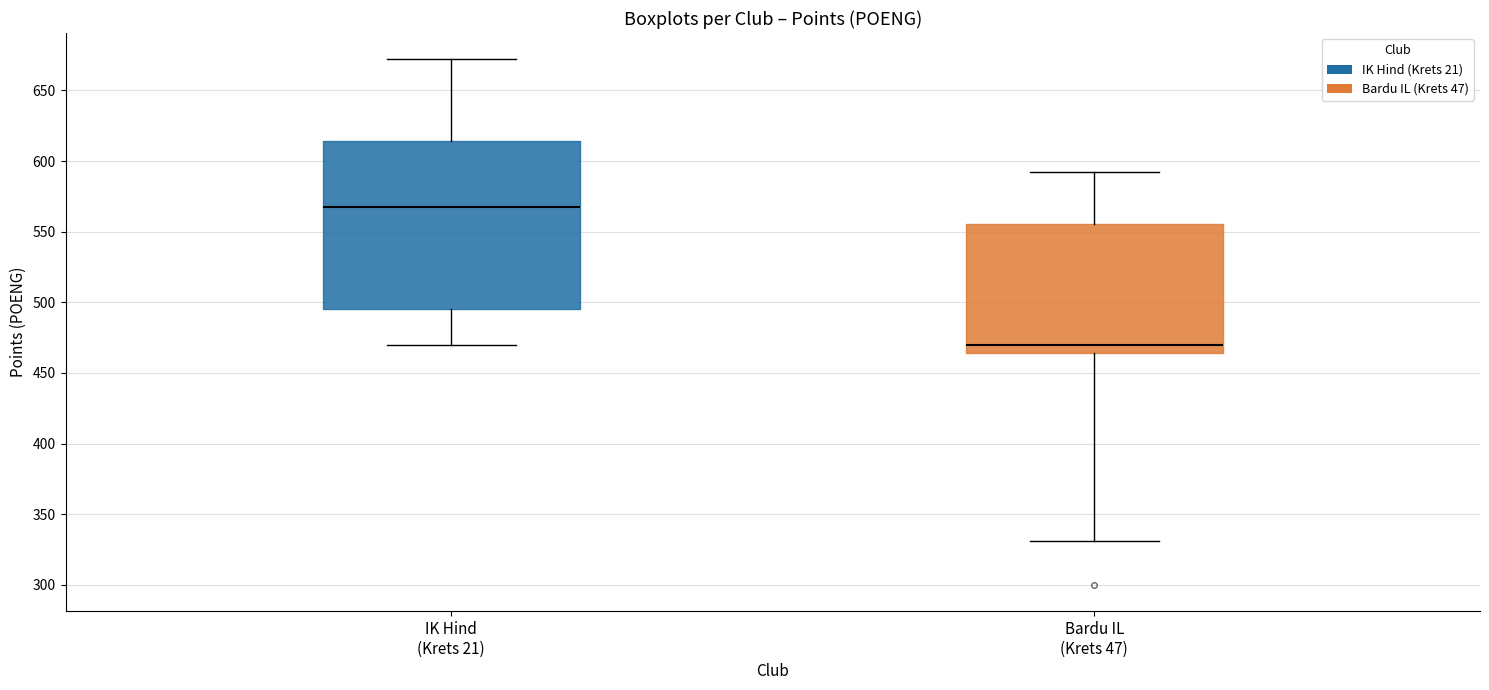

Reading left to right, read every box against the y-axis: the position of its median line, the range the box covers, and the ends of its whiskers. The values are not printed on the chart, so give them approximately, as read against the axis.

IK Hind (Krets 21): median 570, box 495 to 615, whiskers 470 to 670
Bardu IL (Krets 47): median 470, box 465 to 555, whiskers 330 to 590